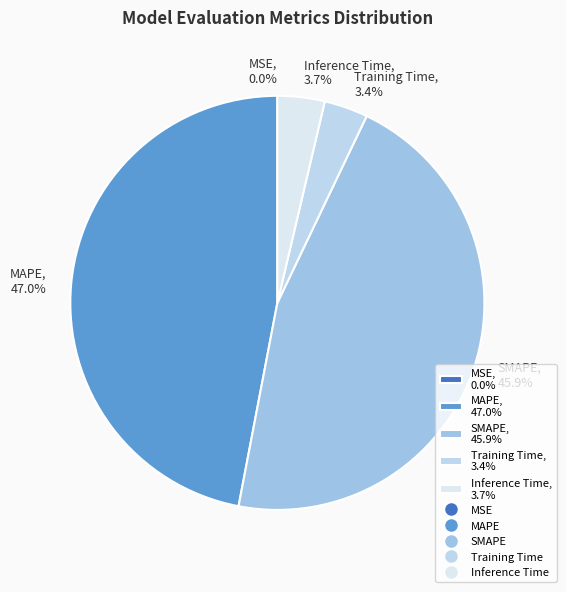

Does MAPE, 47.0% represent more than half of the total?

No